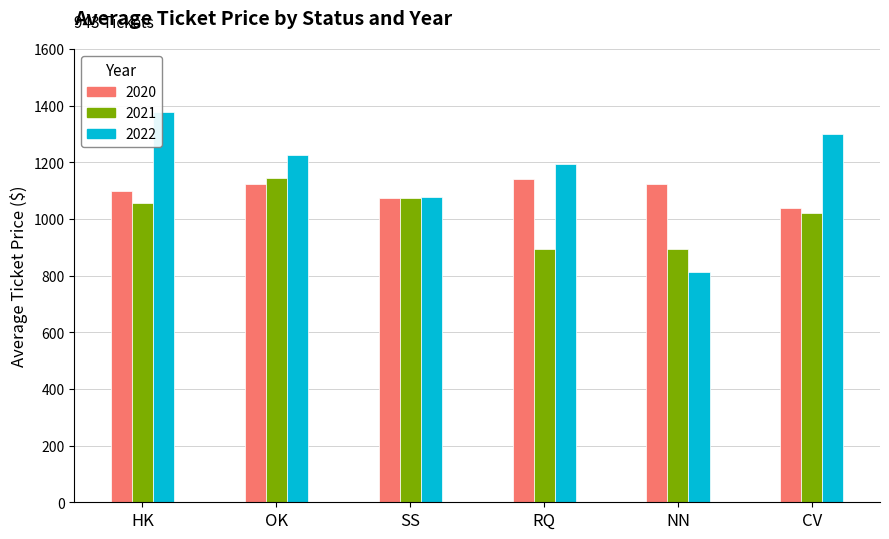

What is the difference between the maximum and minimum values in the 2020 series?

102.9